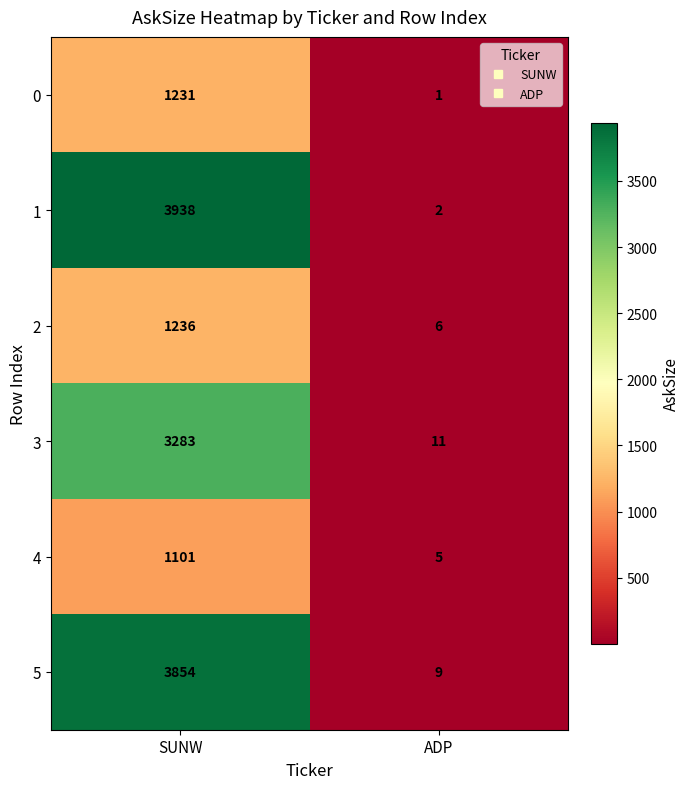

Is it true that 4 equals 1 at ADP?

False